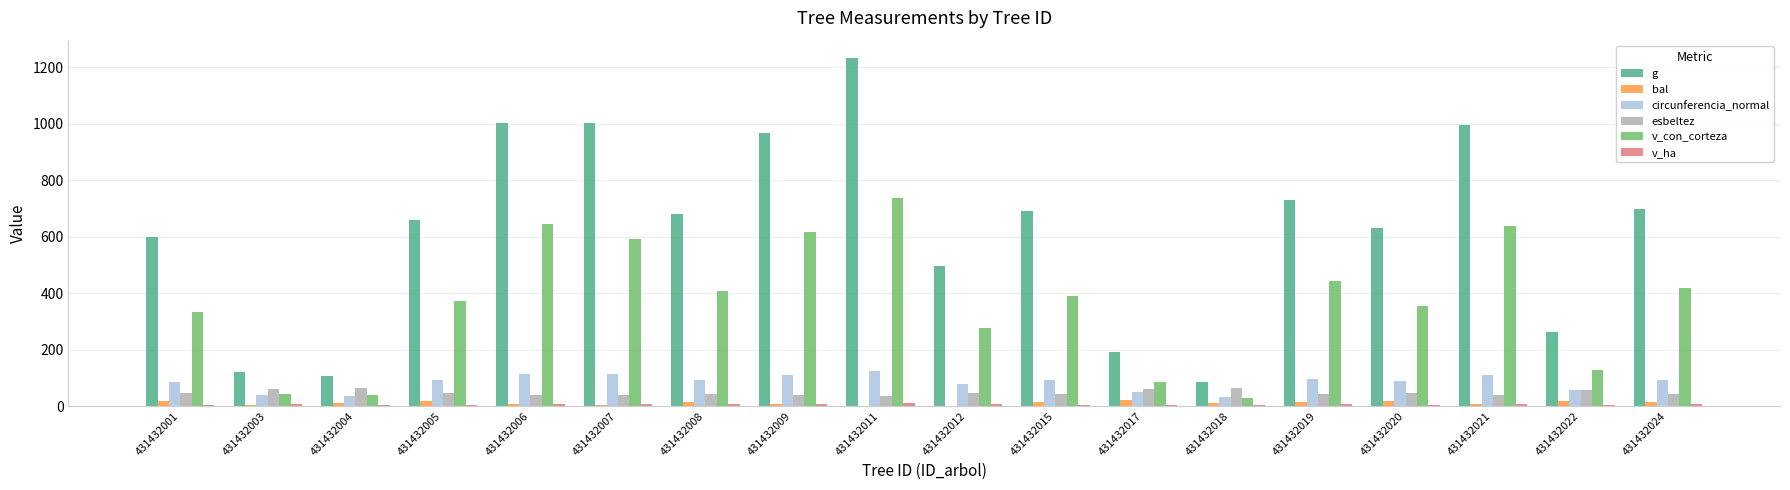

True or false: v_con_corteza has a value of 189.4 at 431432001.

False